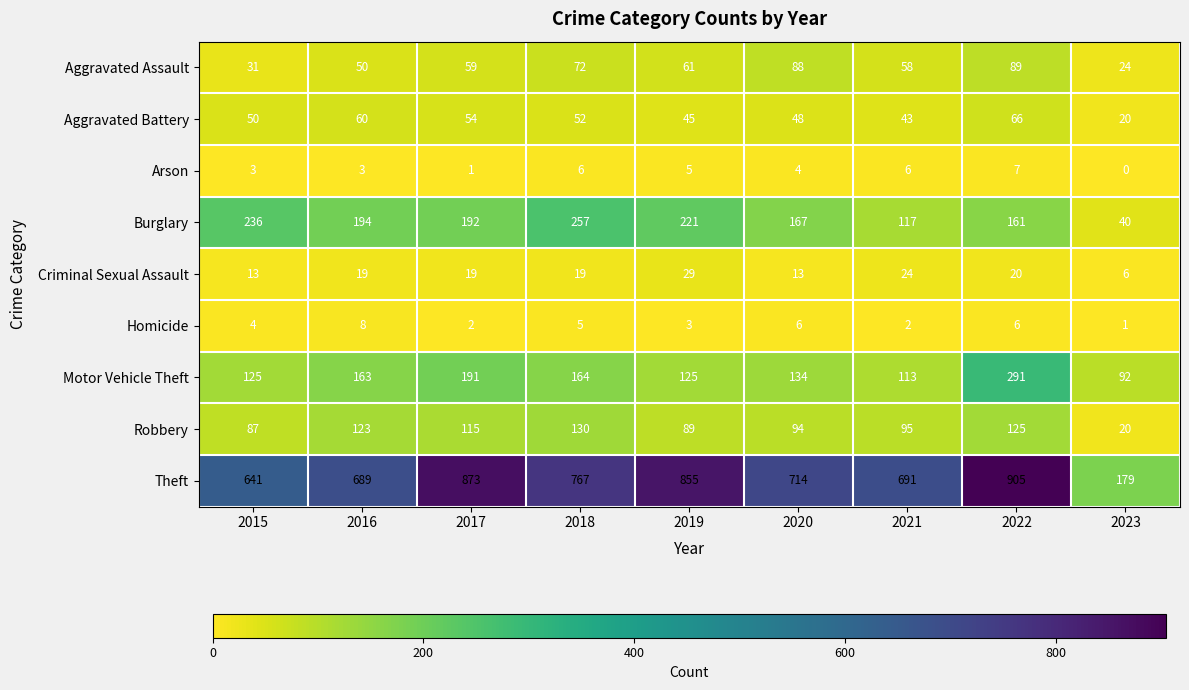

Which series has the widest spread of values?

Theft